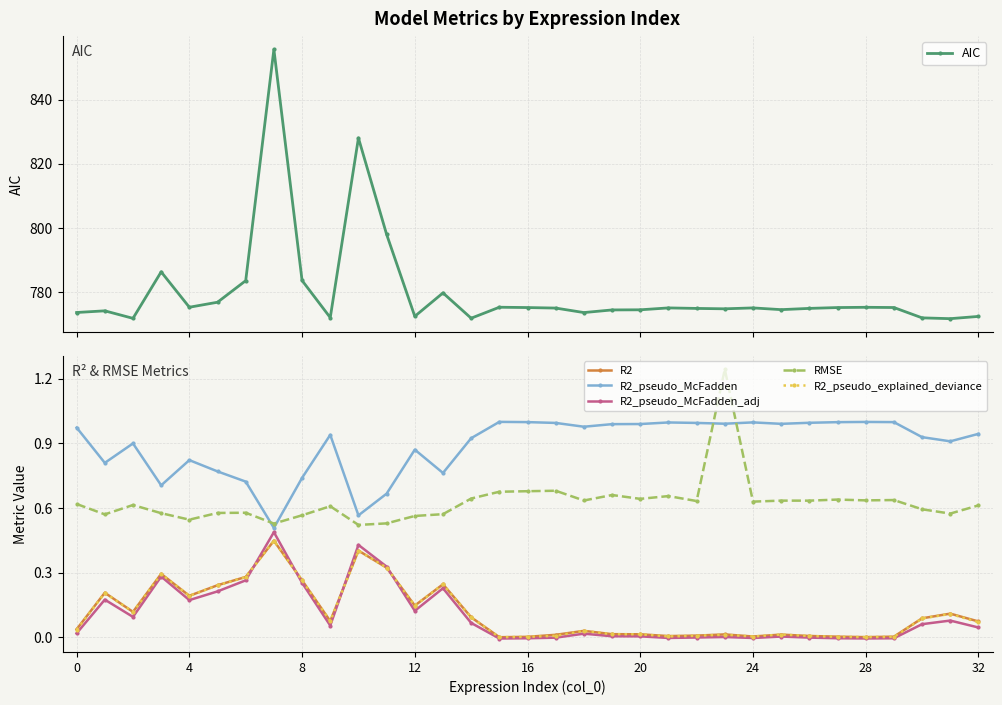

True or false: AIC and R2_pseudo_McFadden_adj cross at least once.

False